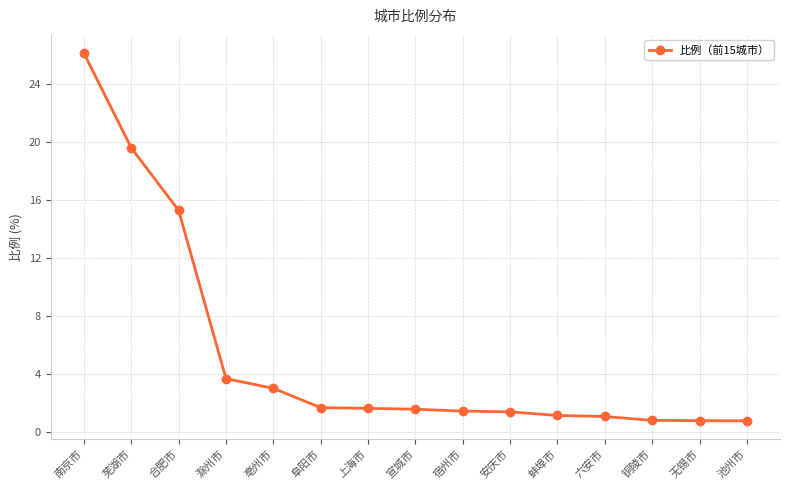

What is the label of the 7th point from the left?

上海市